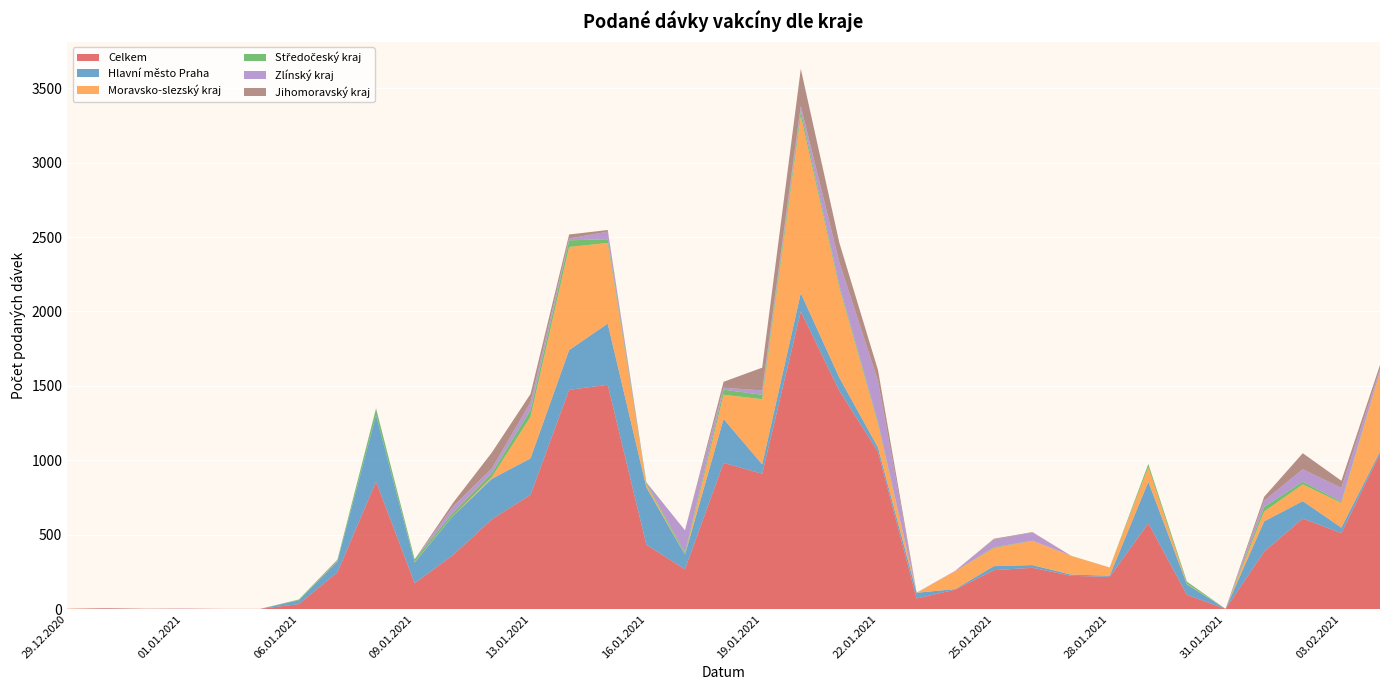

Reading right to left, transcribe all the data shown in this chart.

Celkem: 1044	510	608	385	1	95	576	216	223	277	261	130	71	1056	1466	1999	909	982	267	432	1507	1473	767	603	364	173	856	247	33	1	1	2	1	4	1
Hlavní město Praha: 15	37	117	204	0	71	279	8	8	18	27	4	38	29	88	124	63	295	98	386	411	267	245	272	263	140	446	73	25	0	0	0	0	1	0
Moravsko-slezský kraj: 533	166	112	66	0	4	99	54	126	163	122	120	0	157	603	1191	438	163	1	20	542	693	280	12	1	3	1	2	0	0	0	0	0	1	1
Středočeský kraj: 4	9	19	31	0	14	21	0	1	1	5	0	1	13	18	36	30	34	13	12	25	45	45	27	22	18	43	9	5	0	0	0	0	0	0
Zlínský kraj: 17	92	83	42	0	0	0	0	0	55	52	3	0	277	153	30	29	13	150	1	51	12	52	31	41	0	2	0	0	0	0	1	0	1	0
Jihomoravský kraj: 27	48	108	26	0	0	0	1	0	3	5	0	0	73	132	250	153	40	0	1	11	27	56	107	25	0	1	1	1	0	0	0	1	0	0